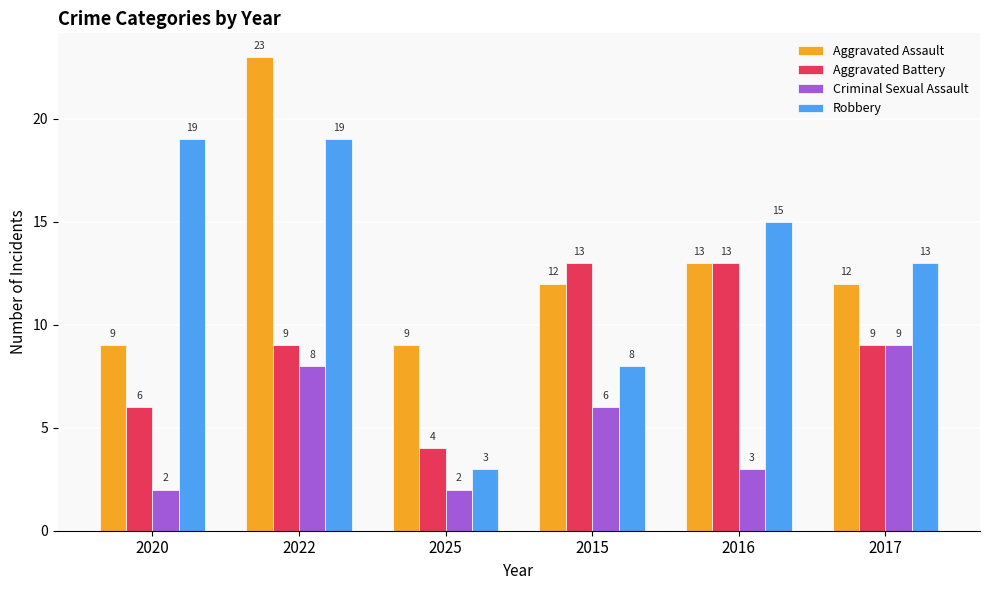

Which series changed the most between 2025 and 2017?

Robbery